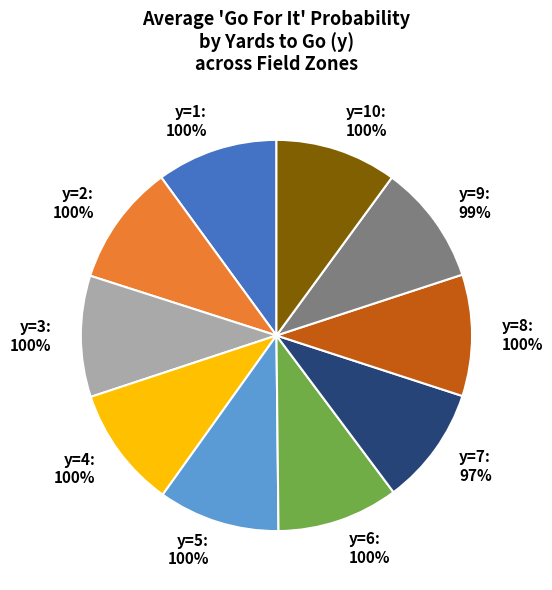

What percentage is the y=5 slice, to the nearest percent?

10%